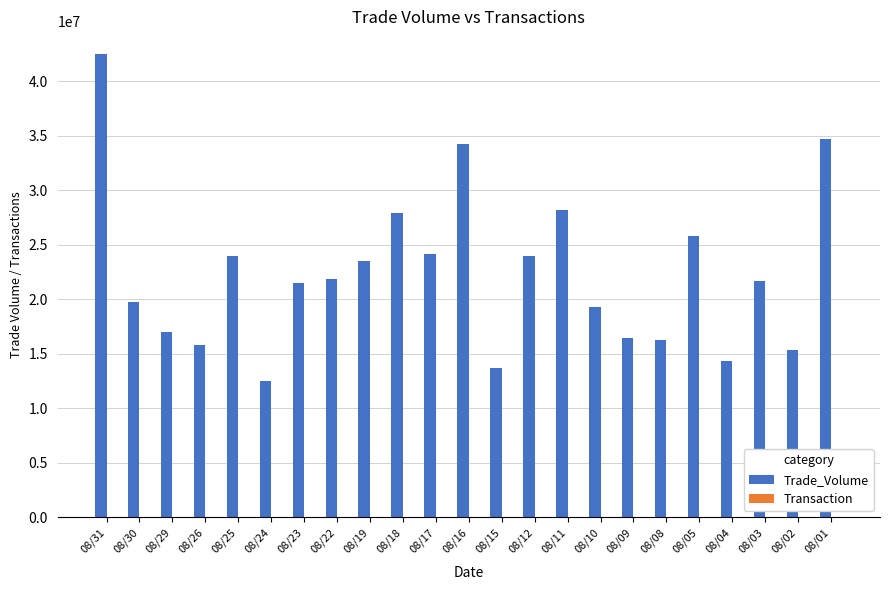

Between 08/25 and 08/02, which series saw the biggest shift?

Trade_Volume